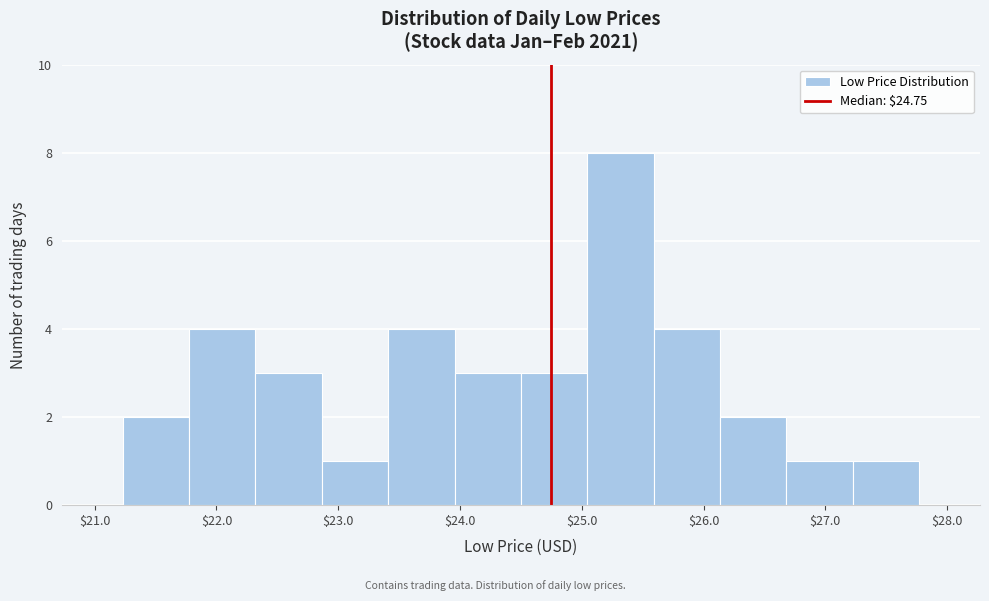

Reading left to right, list every bar in this chart as the range it spans on the x-axis followed by its height. Neither the bar edges nor the heights are printed on the chart, so give them approximately, as read against the axes.

21.2 to 21.8: 2
21.8 to 22.3: 4
22.3 to 22.9: 3
22.9 to 23.4: 1
23.4 to 24.0: 4
24.0 to 24.5: 3
24.5 to 25.0: 3
25.0 to 25.6: 8
25.6 to 26.1: 4
26.1 to 26.7: 2
26.7 to 27.2: 1
27.2 to 27.8: 1